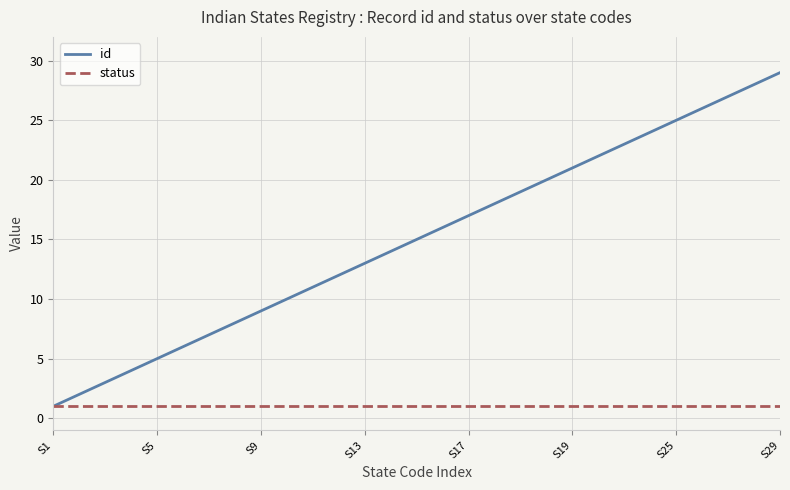

Which series has the widest spread of values?

id